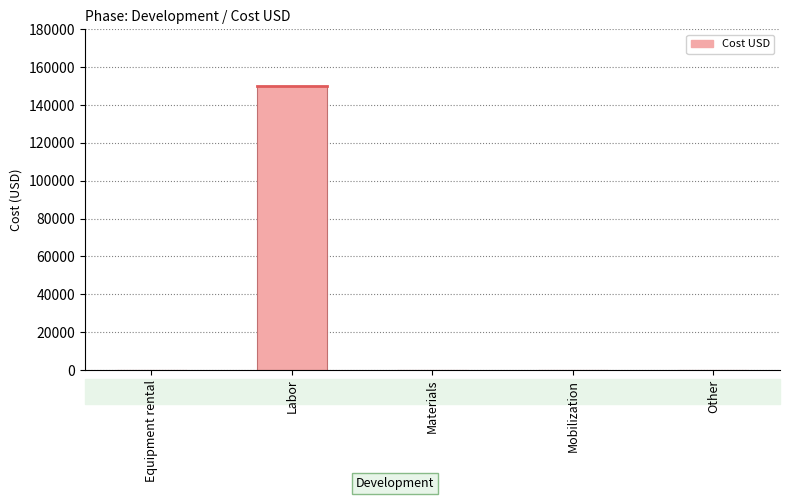

Is it true that the value at Equipment rental is 0?

True